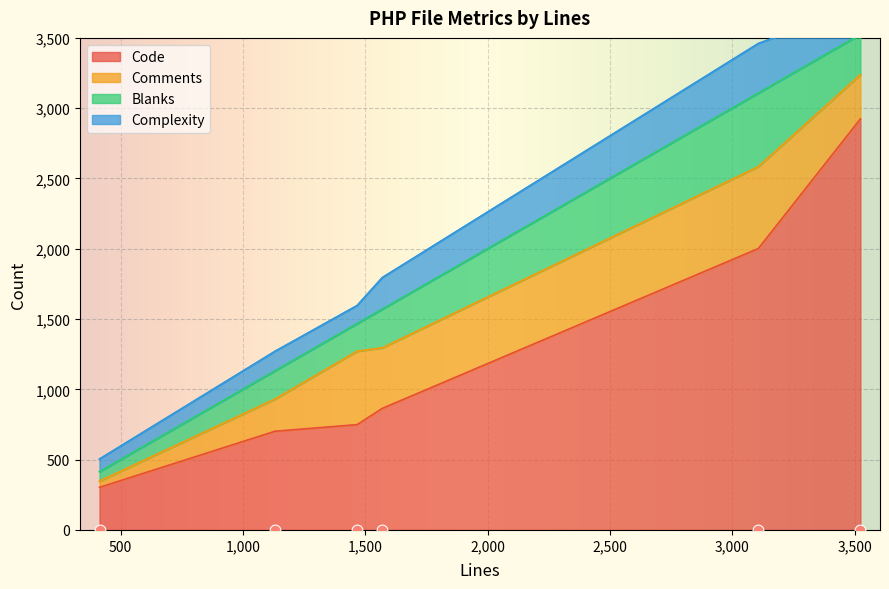

Is the value of Complexity at 1570 greater than the value of Blanks at 1467?

Yes